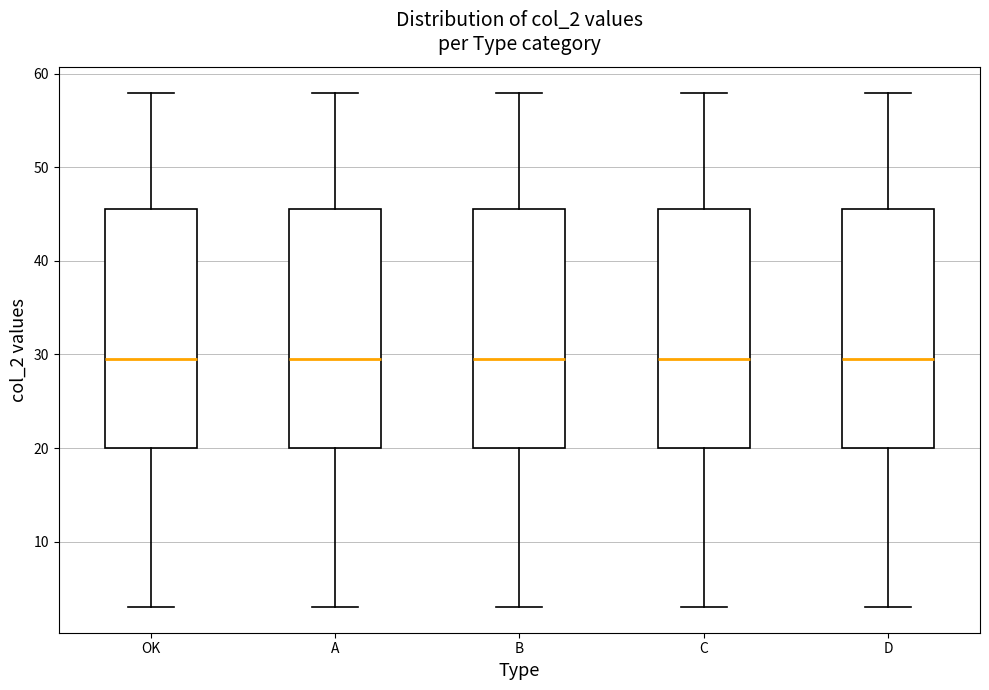

Reading left to right, read every box against the y-axis: the position of its median line, the range the box covers, and the ends of its whiskers. The values are not printed on the chart, so give them approximately, as read against the axis.

OK: median 30, box 20 to 46, whiskers 3 to 58
A: median 30, box 20 to 46, whiskers 3 to 58
B: median 30, box 20 to 46, whiskers 3 to 58
C: median 30, box 20 to 46, whiskers 3 to 58
D: median 30, box 20 to 46, whiskers 3 to 58